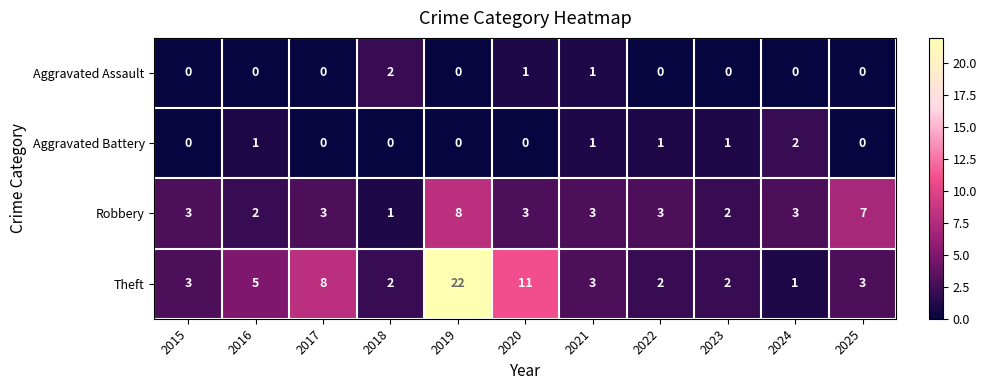

What is the sum of all Aggravated Assault values?

4